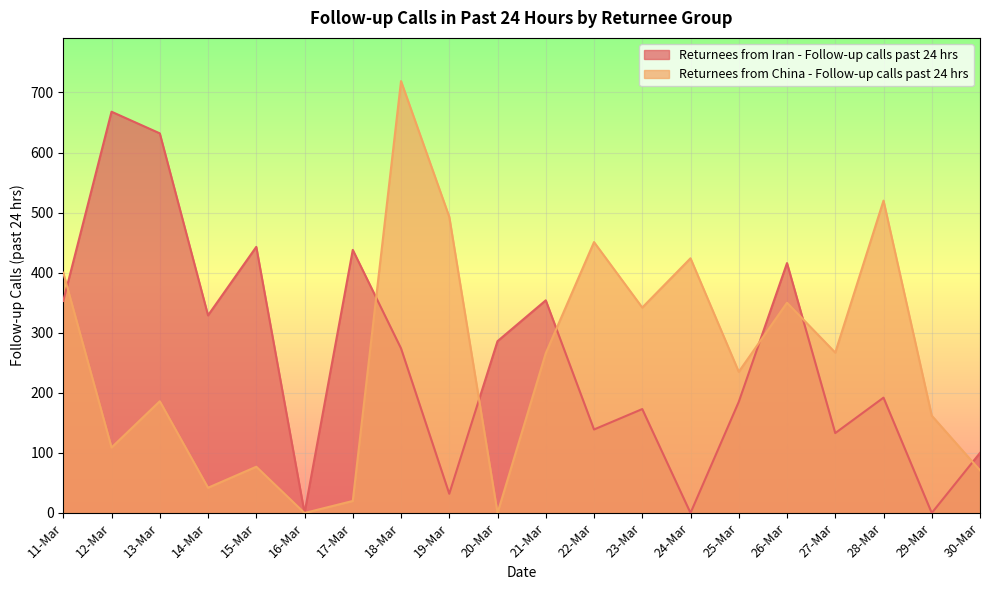

At how many categories does at least one series exceed 305?

14